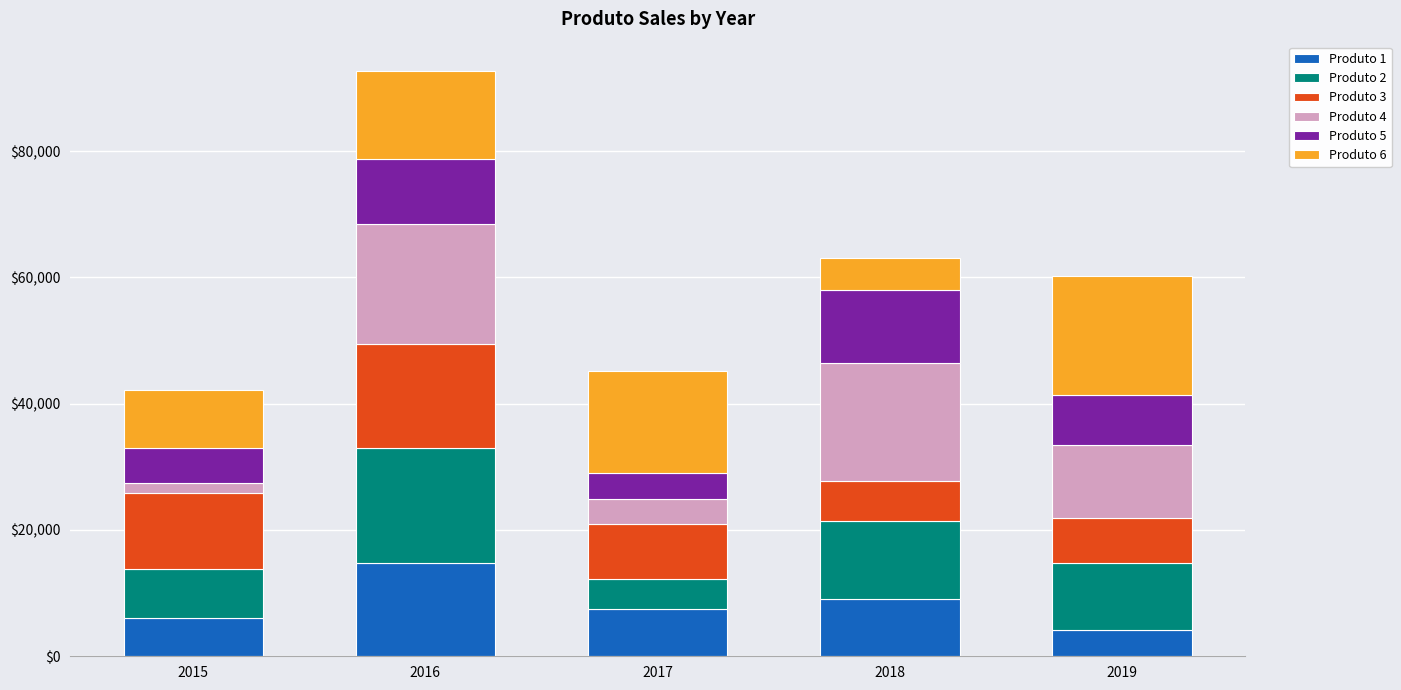

Reading left to right, transcribe the values for Produto 1.

6000	14700	7500	9100	4100